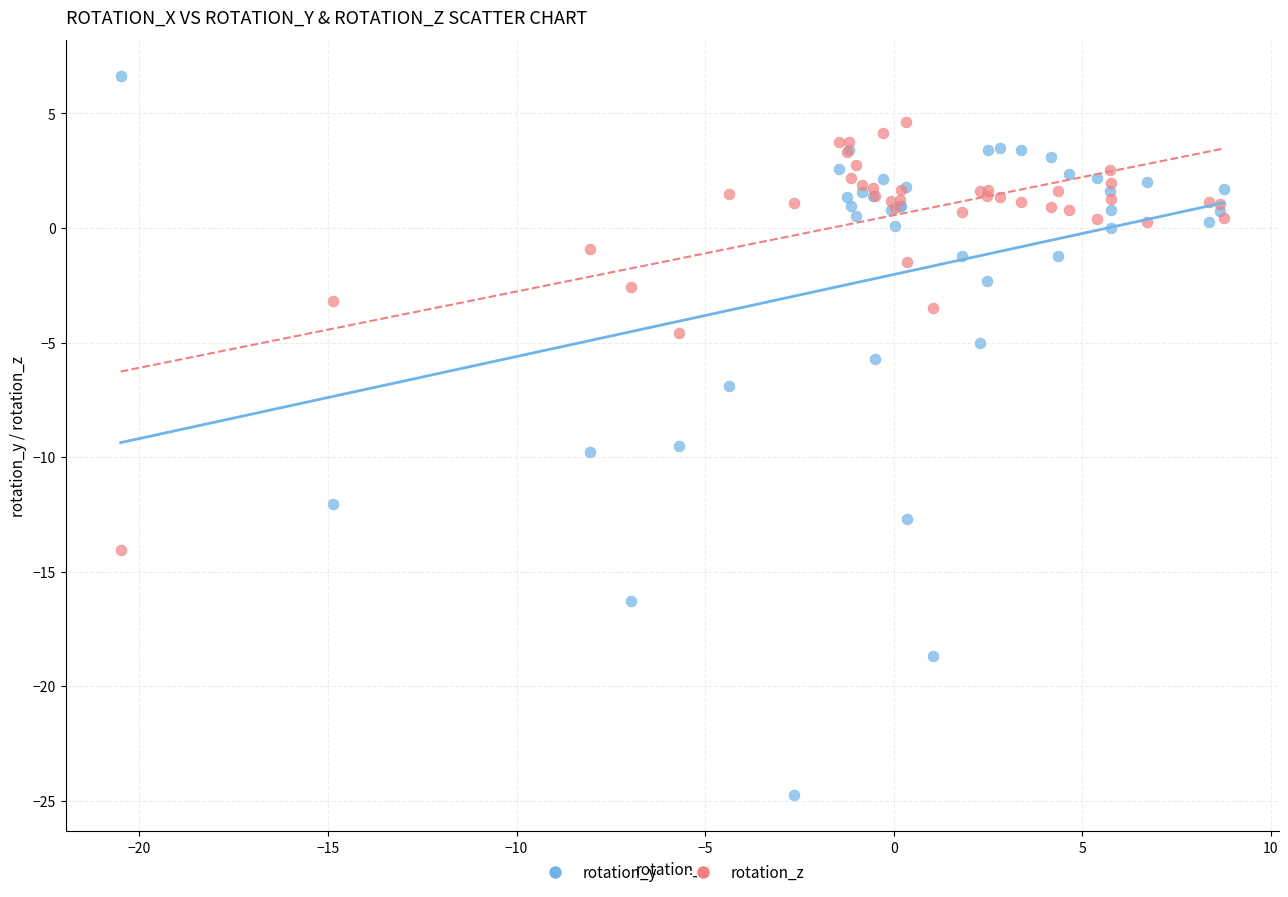

Which series has the widest spread of Y values?

rotation_y